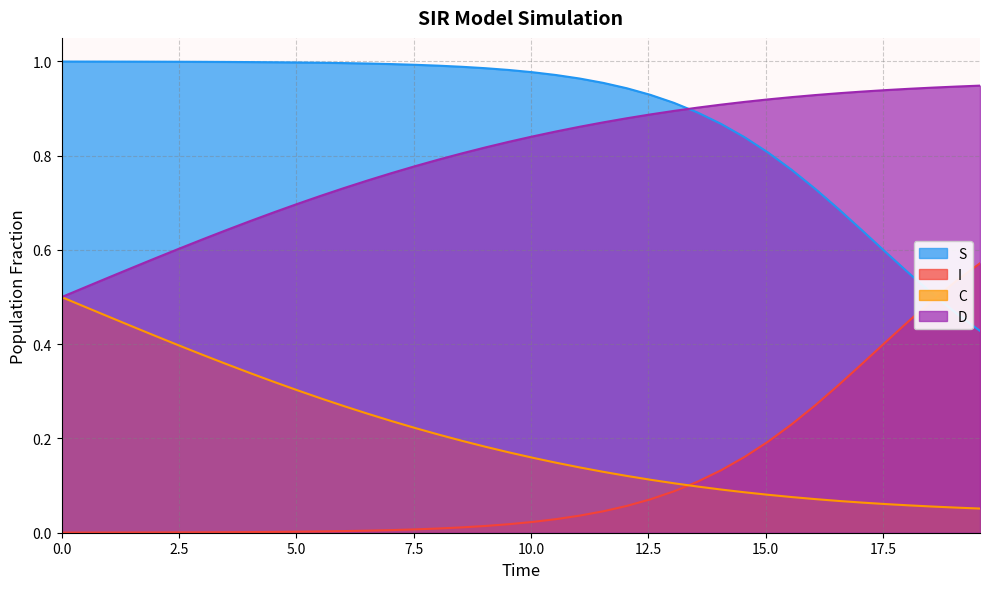

Which series has the largest total across all categories?

S